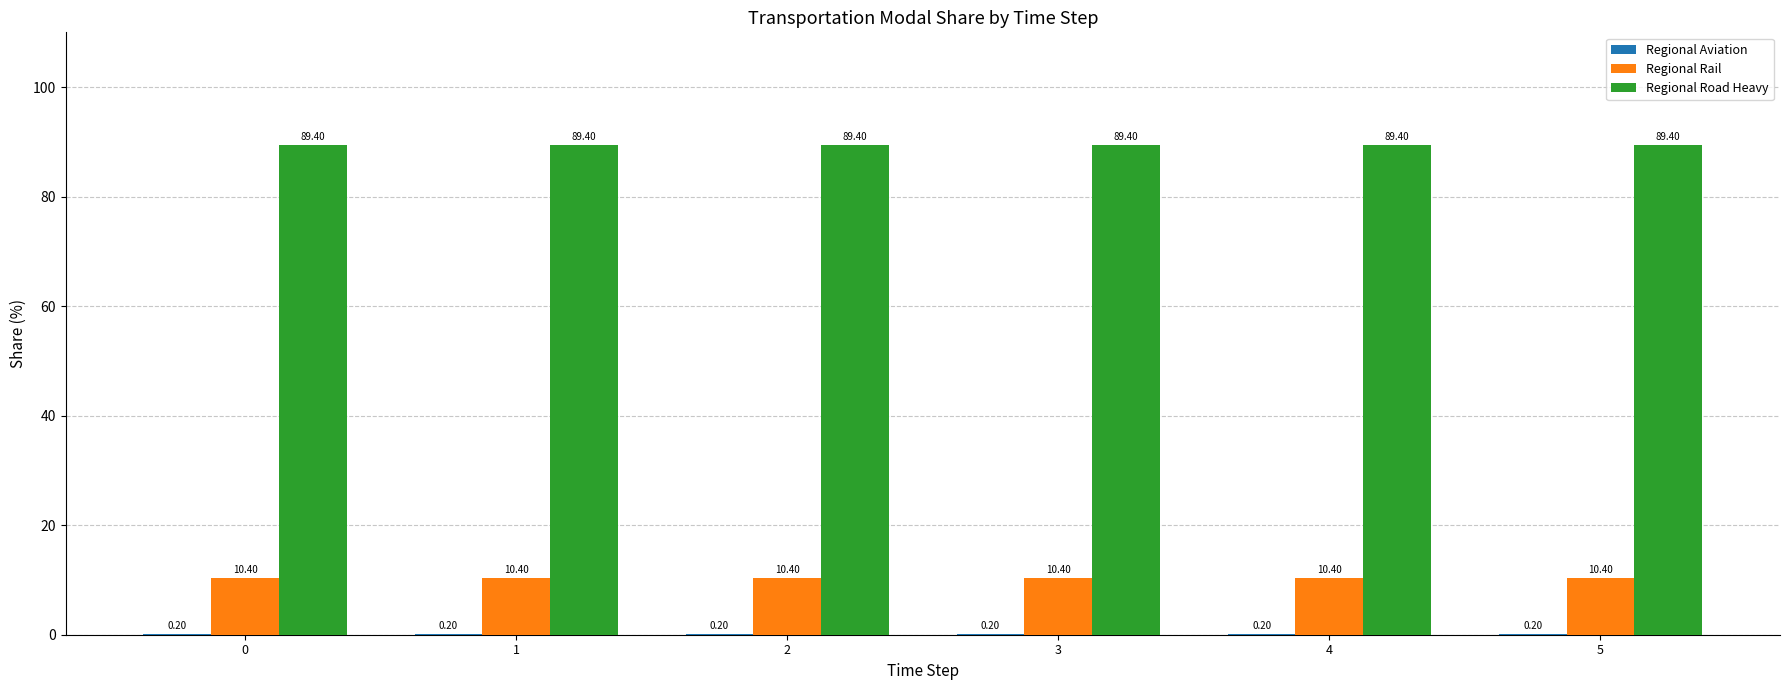

Which series has the largest total across all categories?

Regional Road Heavy